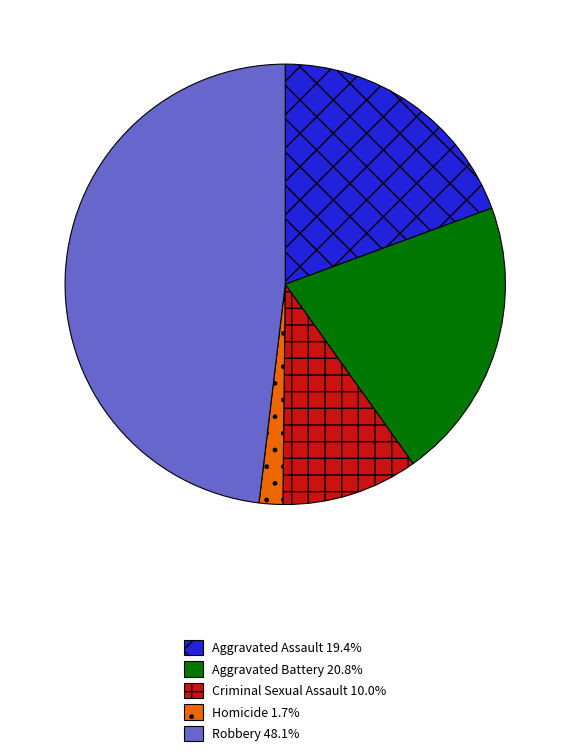

Is it true that Criminal Sexual Assault is 16% of the pie?

False